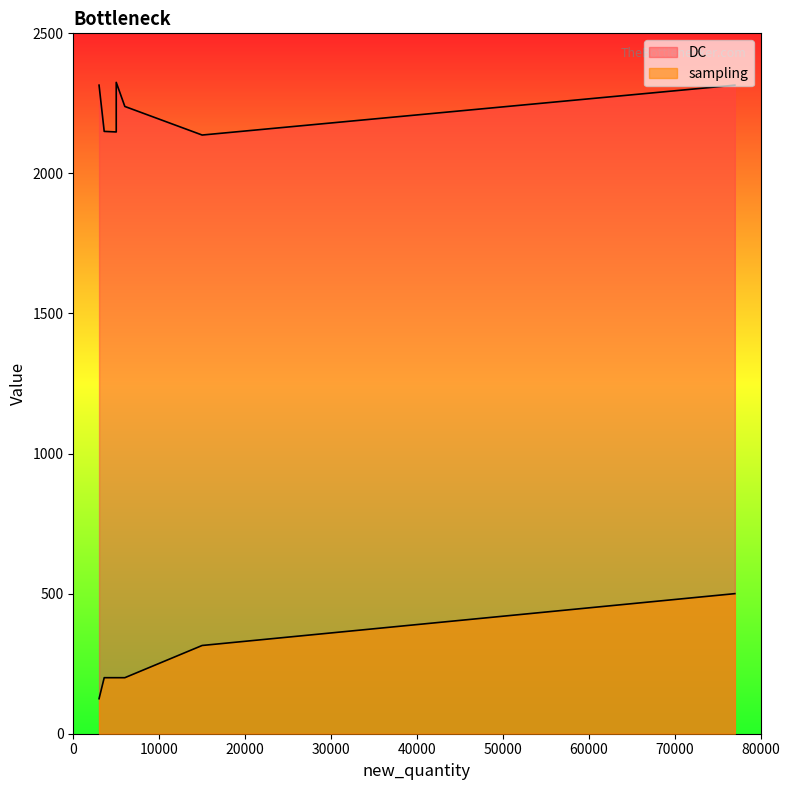

What is the total value across all series at 77000?

2815